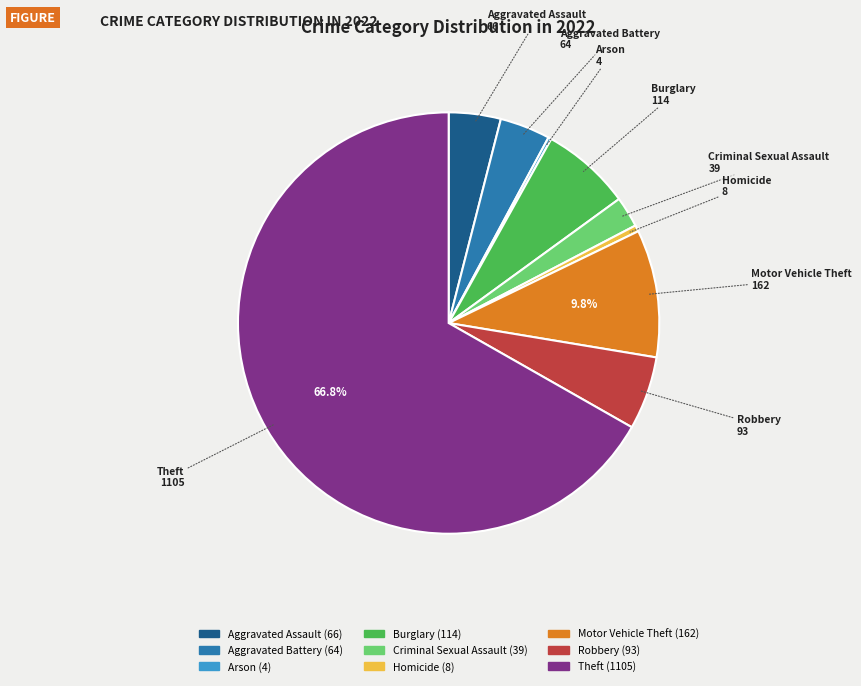

What is the ratio of the value at Burglary to the value at Homicide?

14.2